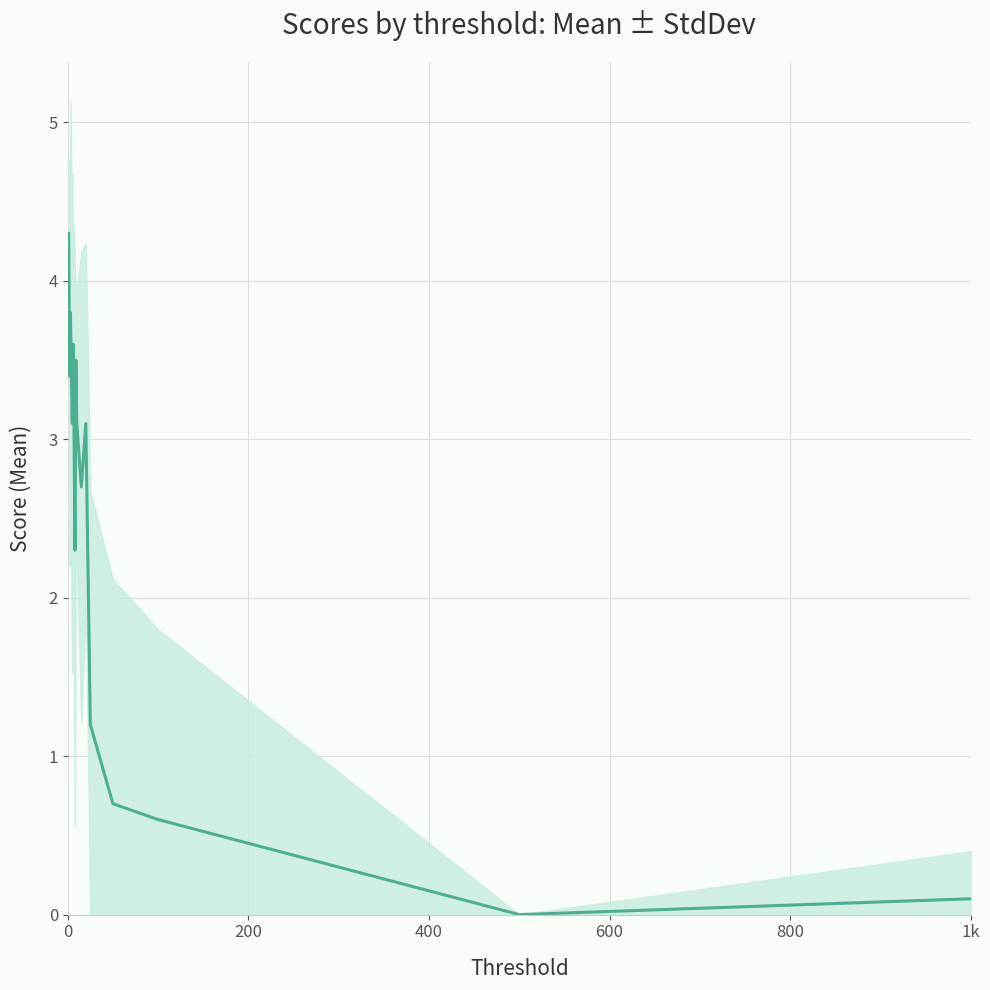

How many data points are above 3?

9